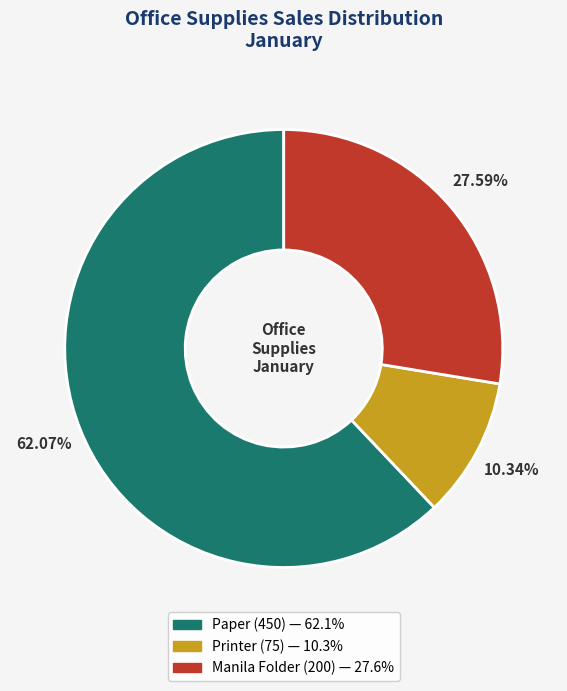

What percentage is the Manila Folder slice, to the nearest percent?

28%